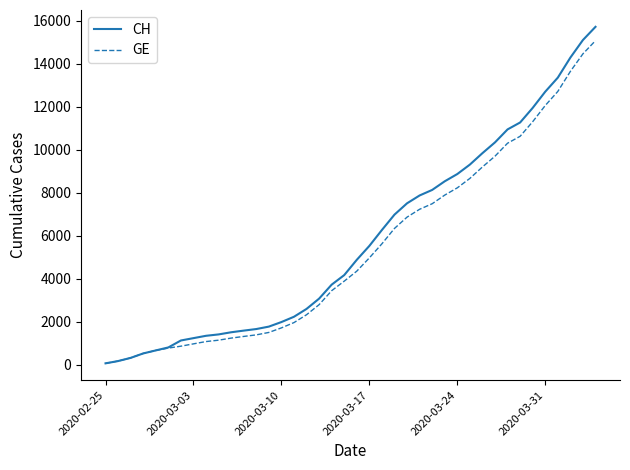

What is the maximum value shown in the chart?

15719